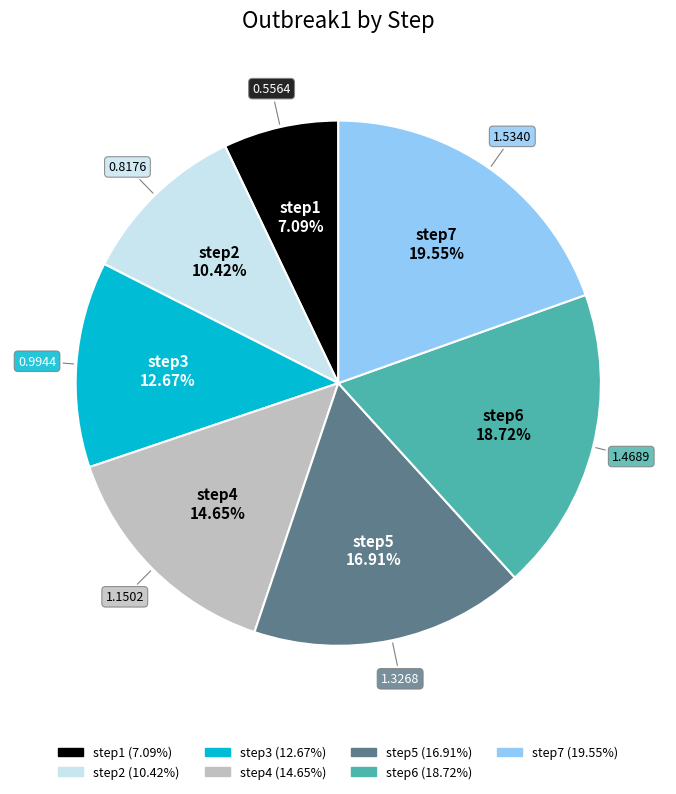

True or false: step7 accounts for 20% of the total.

True